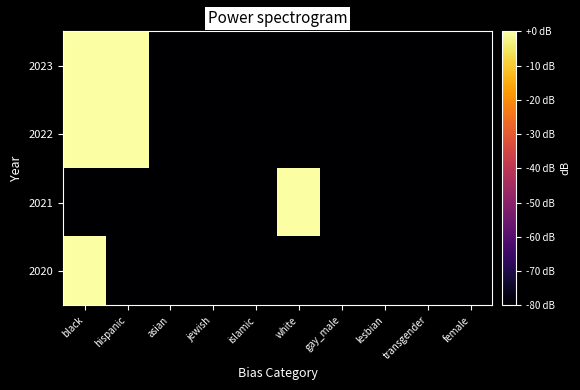

What is the total value across all series at white?

-240